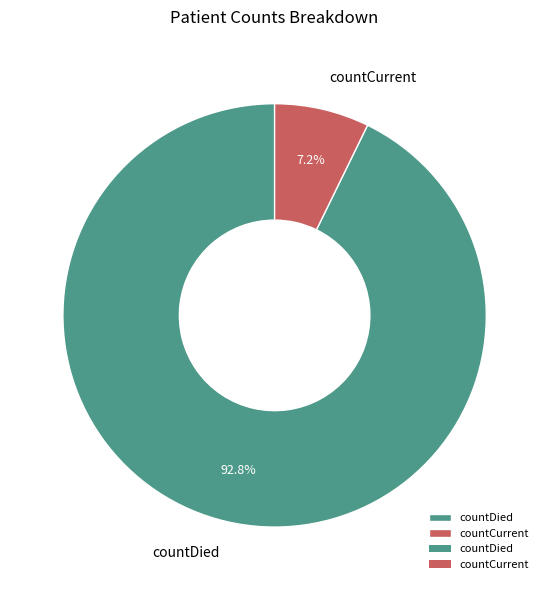

What percentage is the countCurrent slice, to the nearest percent?

7%